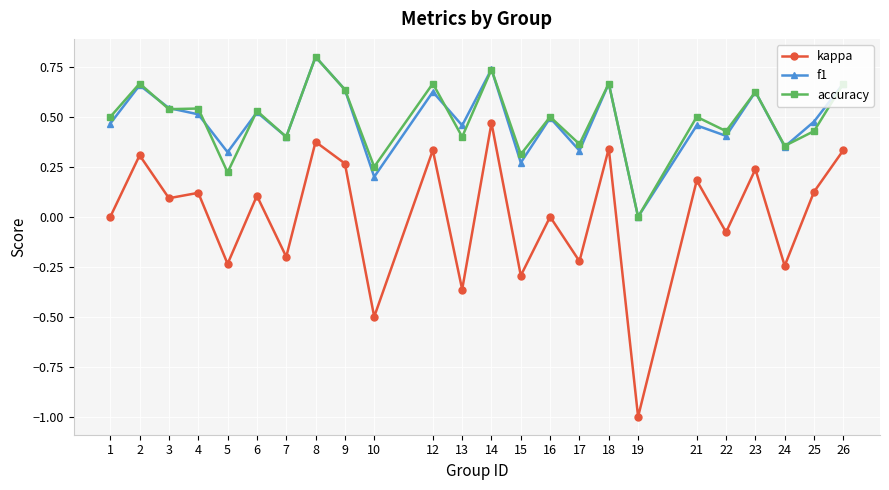

What is the sum of all accuracy values?

11.7